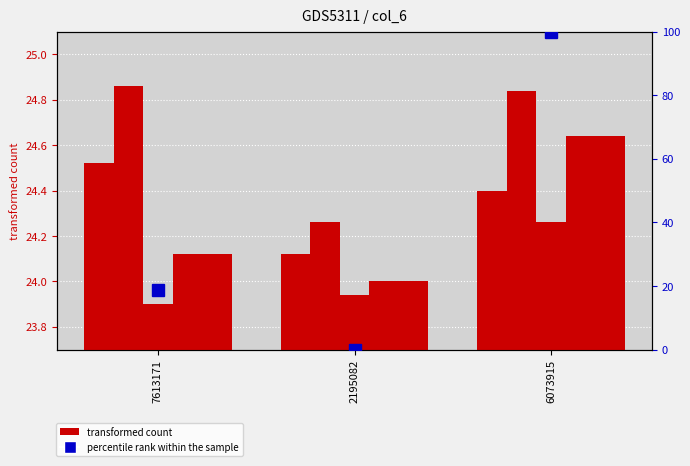

What is the label of the 2nd bar from the right?

2195082